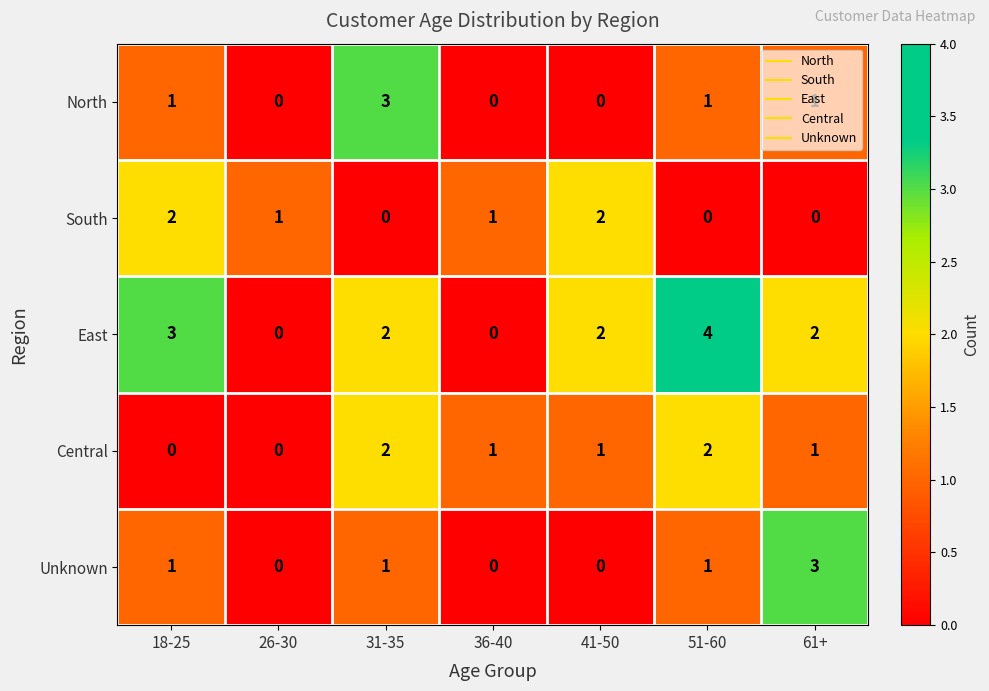

Count the South values in the range 0 to 2.

7